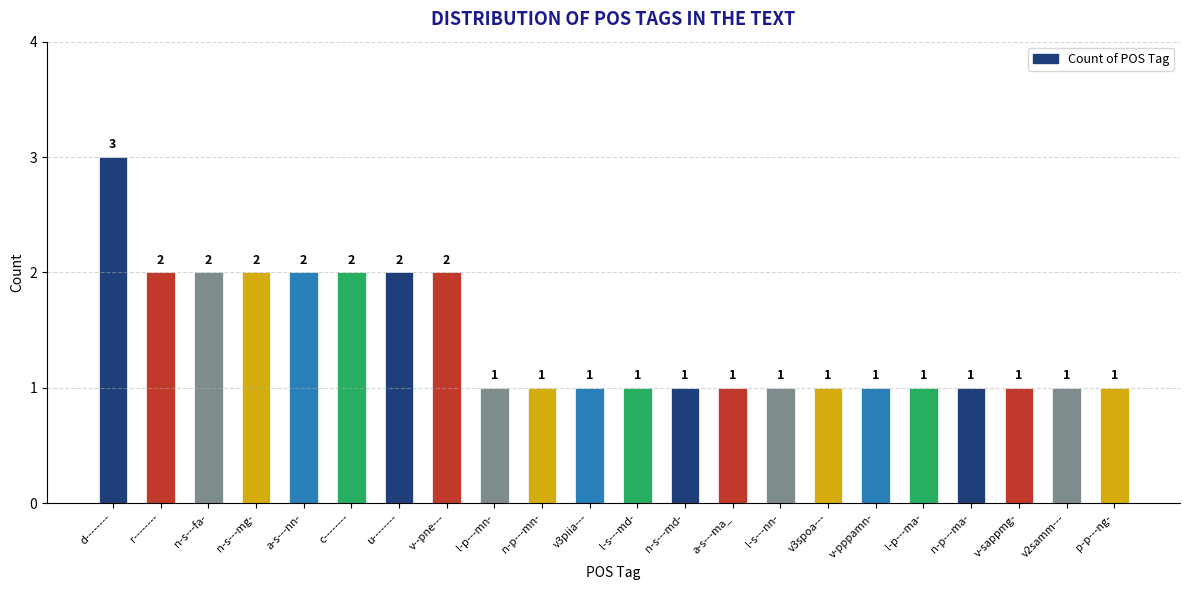

How many values exceed 1?

8